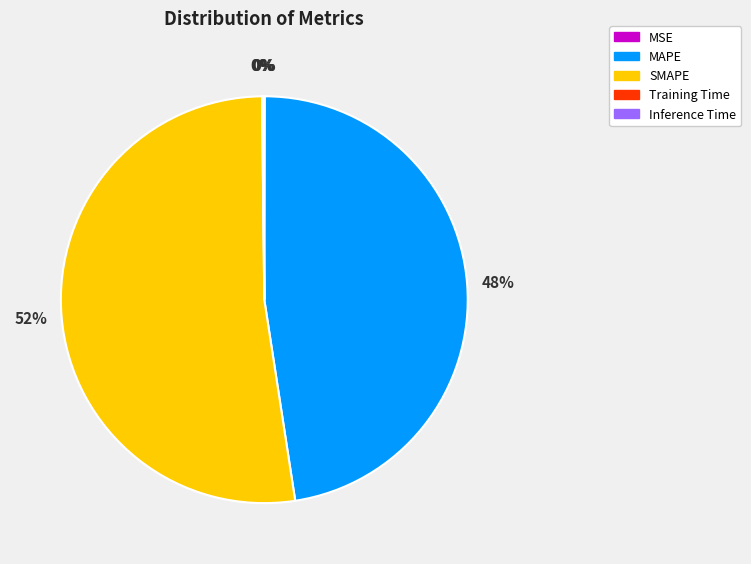

Is it true that SMAPE is 63% of the pie?

False